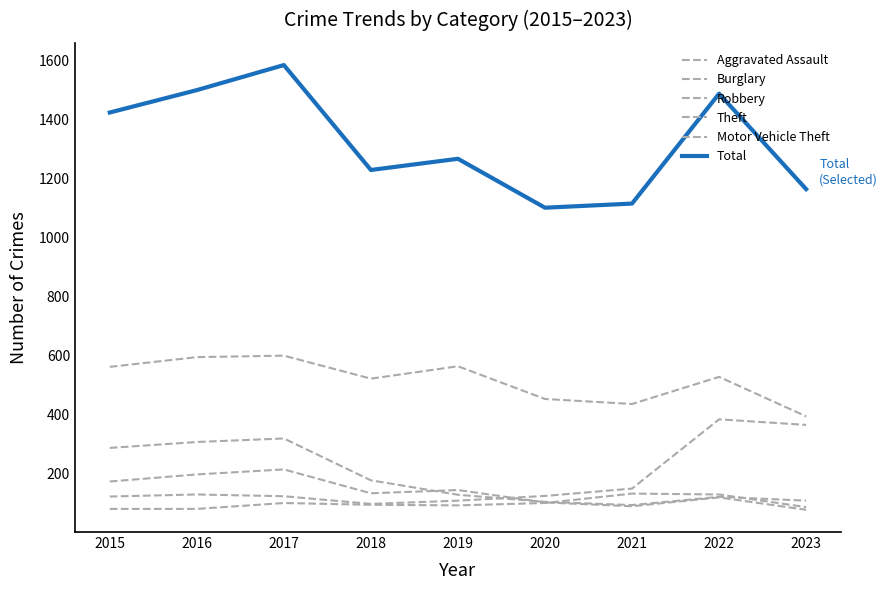

Reading left to right, list all the values displayed in this chart.

Aggravated Assault: 79	79	99	93	91	99	131	128	85
Burglary: 286	306	318	176	127	103	92	120	107
Robbery: 172	196	213	132	143	101	88	118	76
Theft: 561	594	599	521	563	452	435	527	393
Motor Vehicle Theft: 121	128	122	96	107	123	148	383	364
Total: 1424	1500	1585	1229	1267	1101	1115	1488	1164